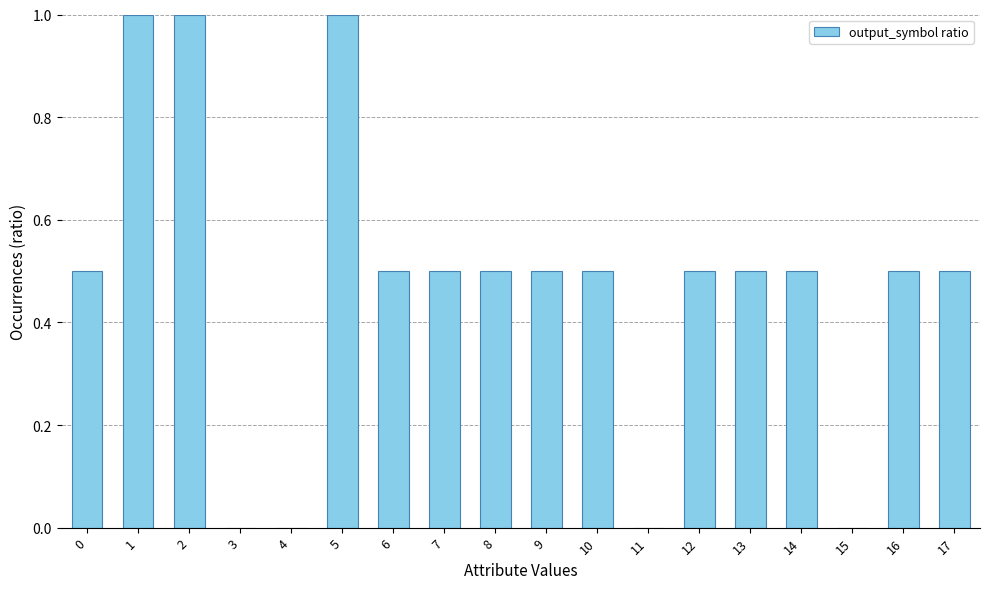

What is the maximum value shown in the chart?

1.0